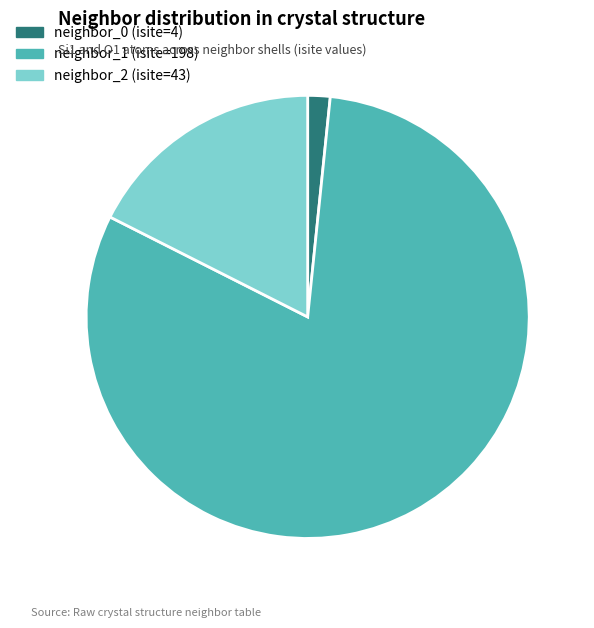

Is there any slice that represents more than half of the pie?

Yes